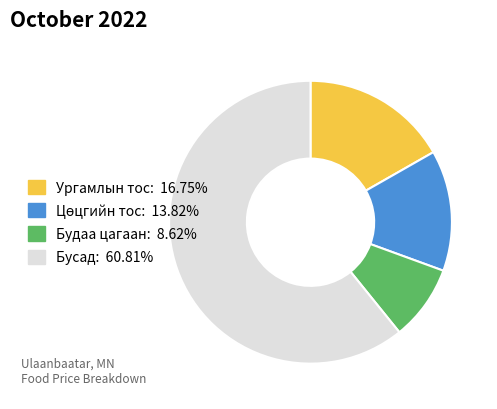

Does any single category account for the majority?

Yes